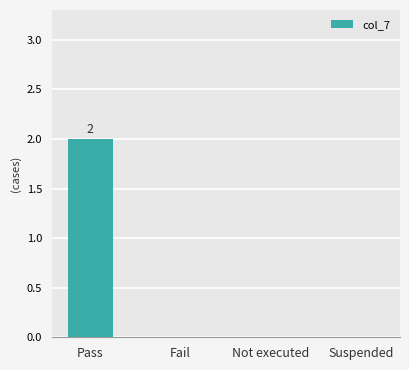

Which has a higher value, Pass or Suspended?

Pass